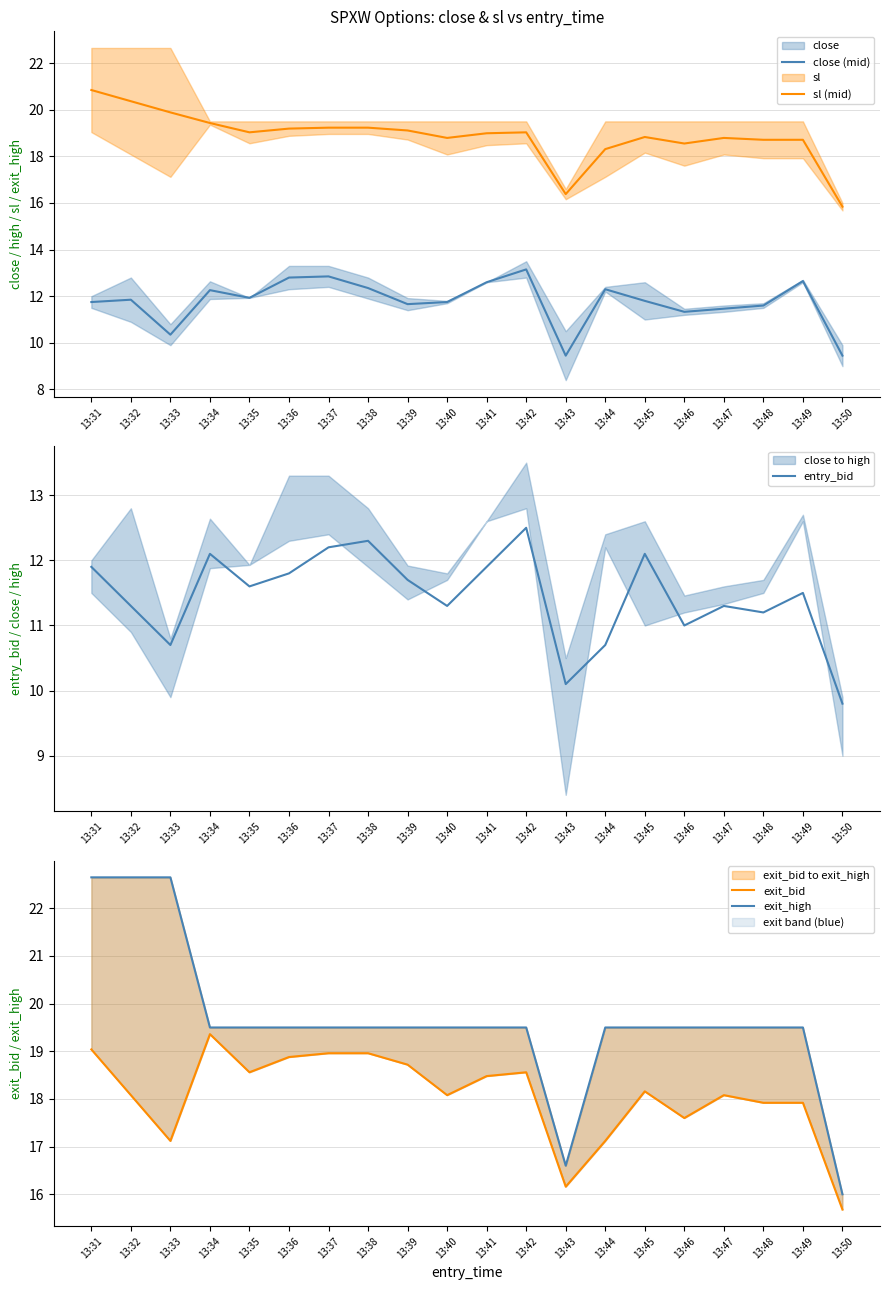

Reading right to left, list all the values displayed in this chart.

close (mid): 13:50=9.4	13:49=12.6	13:48=11.6	13:47=11.5	13:46=11.3	13:45=11.8	13:44=12.3	13:43=9.4	13:42=13.2	13:41=12.6	13:40=11.8	13:39=11.7	13:38=12.4	13:37=12.9	13:36=12.8	13:35=11.9	13:34=12.3	13:33=10.4	13:32=11.9	13:31=11.8
sl (mid): 13:50=15.8	13:49=18.7	13:48=18.7	13:47=18.8	13:46=18.6	13:45=18.8	13:44=18.3	13:43=16.4	13:42=19.0	13:41=19.0	13:40=18.8	13:39=19.1	13:38=19.2	13:37=19.2	13:36=19.2	13:35=19.0	13:34=19.4	13:33=19.9	13:32=20.4	13:31=20.8
entry_bid: 13:50=9.8	13:49=11.5	13:48=11.2	13:47=11.3	13:46=11.0	13:45=12.1	13:44=10.7	13:43=10.1	13:42=12.5	13:41=11.9	13:40=11.3	13:39=11.7	13:38=12.3	13:37=12.2	13:36=11.8	13:35=11.6	13:34=12.1	13:33=10.7	13:32=11.3	13:31=11.9
exit_bid: 13:50=15.7	13:49=17.9	13:48=17.9	13:47=18.1	13:46=17.6	13:45=18.2	13:44=17.1	13:43=16.2	13:42=18.6	13:41=18.5	13:40=18.1	13:39=18.7	13:38=19.0	13:37=19.0	13:36=18.9	13:35=18.6	13:34=19.4	13:33=17.1	13:32=18.1	13:31=19.0
exit_high: 13:50=16.0	13:49=19.5	13:48=19.5	13:47=19.5	13:46=19.5	13:45=19.5	13:44=19.5	13:43=16.6	13:42=19.5	13:41=19.5	13:40=19.5	13:39=19.5	13:38=19.5	13:37=19.5	13:36=19.5	13:35=19.5	13:34=19.5	13:33=22.6	13:32=22.6	13:31=22.6